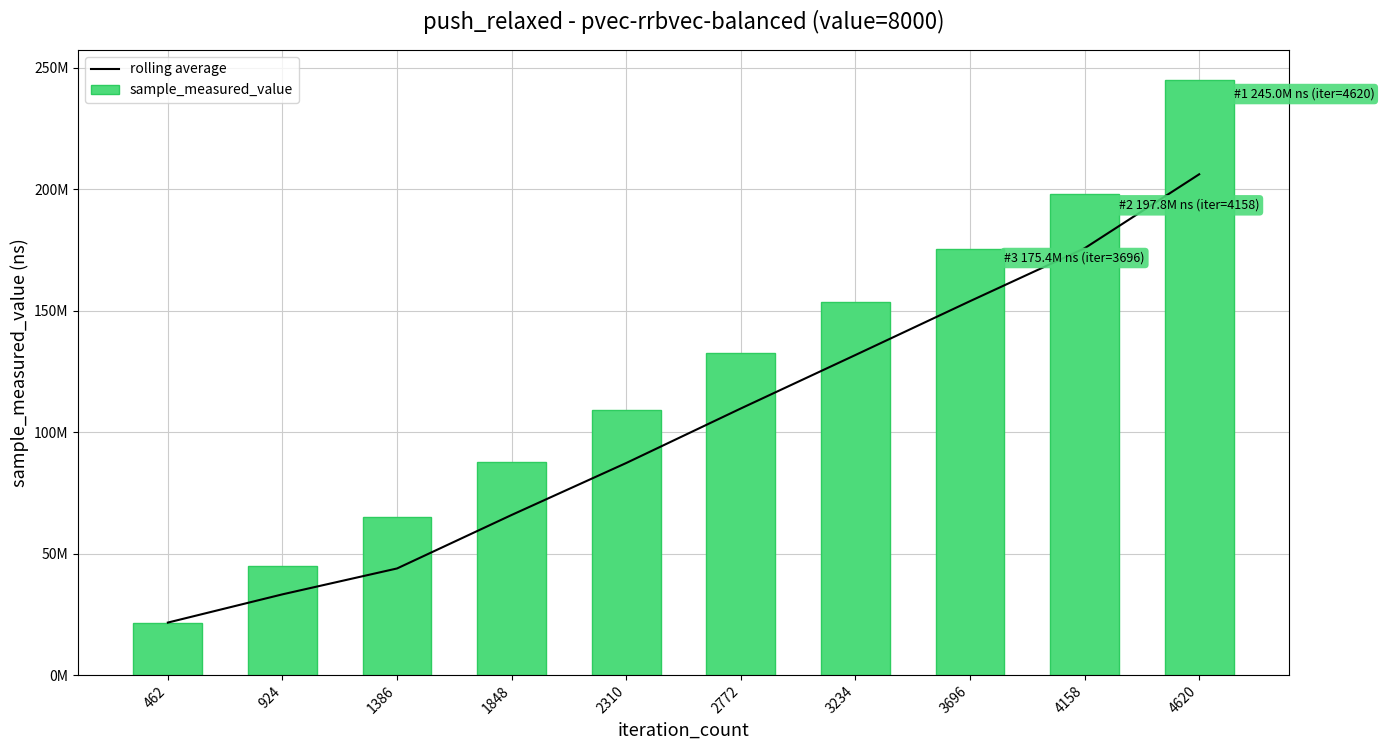

At 924, list the series in order from largest to smallest.

sample_measured_value, rolling average